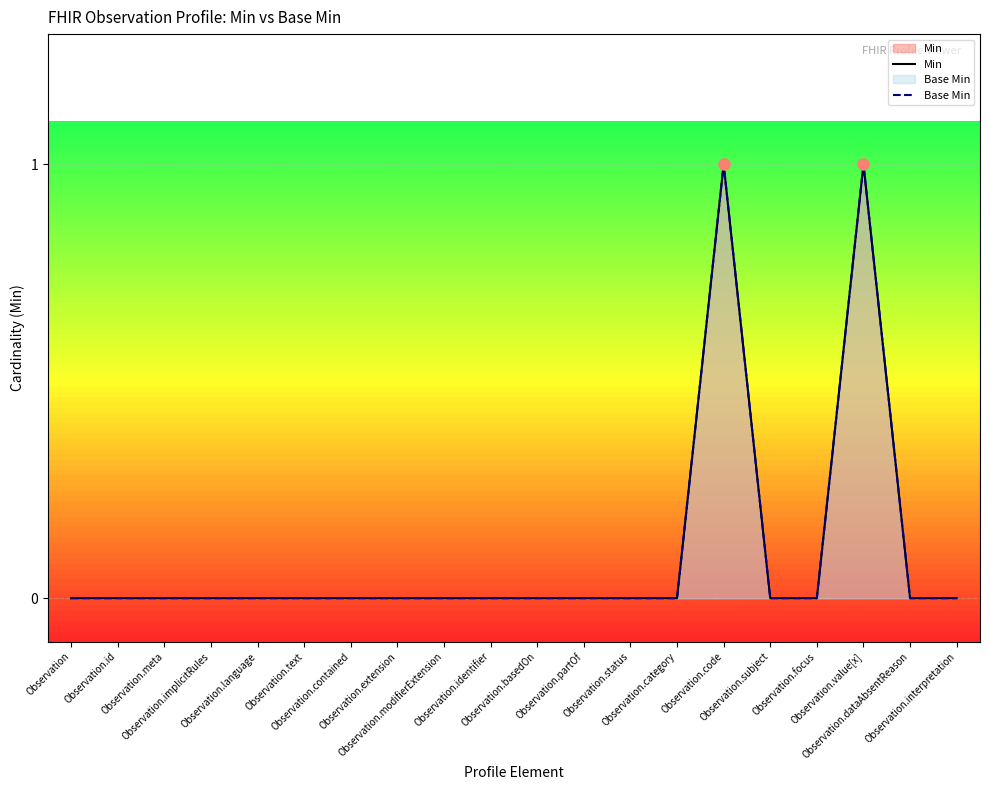

Reading left to right, extract all data points from this chart.

Min: Observation=0	Observation.id=0	Observation.meta=0	Observation.implicitRules=0	Observation.language=0	Observation.text=0	Observation.contained=0	Observation.extension=0	Observation.modifierExtension=0	Observation.identifier=0	Observation.basedOn=0	Observation.partOf=0	Observation.status=0	Observation.category=0	Observation.code=1	Observation.subject=0	Observation.focus=0	Observation.value[x]=1	Observation.dataAbsentReason=0	Observation.interpretation=0
Base Min: Observation=0	Observation.id=0	Observation.meta=0	Observation.implicitRules=0	Observation.language=0	Observation.text=0	Observation.contained=0	Observation.extension=0	Observation.modifierExtension=0	Observation.identifier=0	Observation.basedOn=0	Observation.partOf=0	Observation.status=0	Observation.category=0	Observation.code=1	Observation.subject=0	Observation.focus=0	Observation.value[x]=1	Observation.dataAbsentReason=0	Observation.interpretation=0